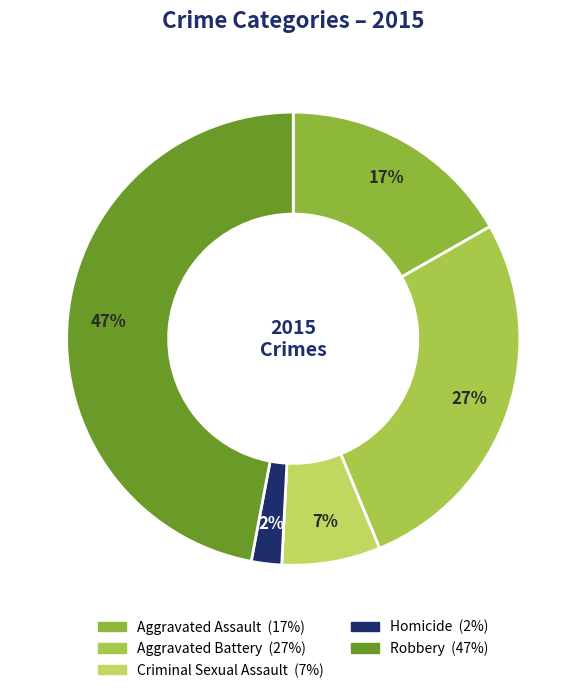

To the nearest percent, what is the difference between the Homicide and Aggravated Battery slice percentages?

25%